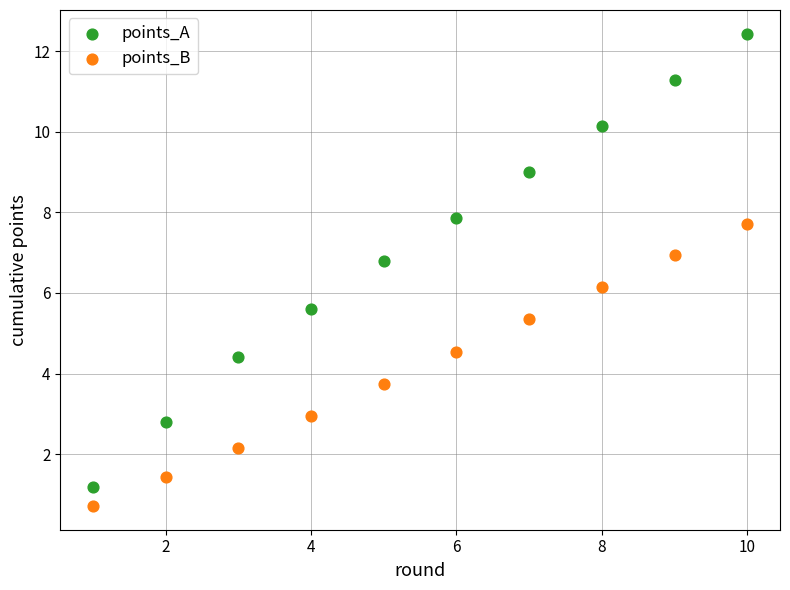

In the points_B series, what Y value is closest to 4?

3.7